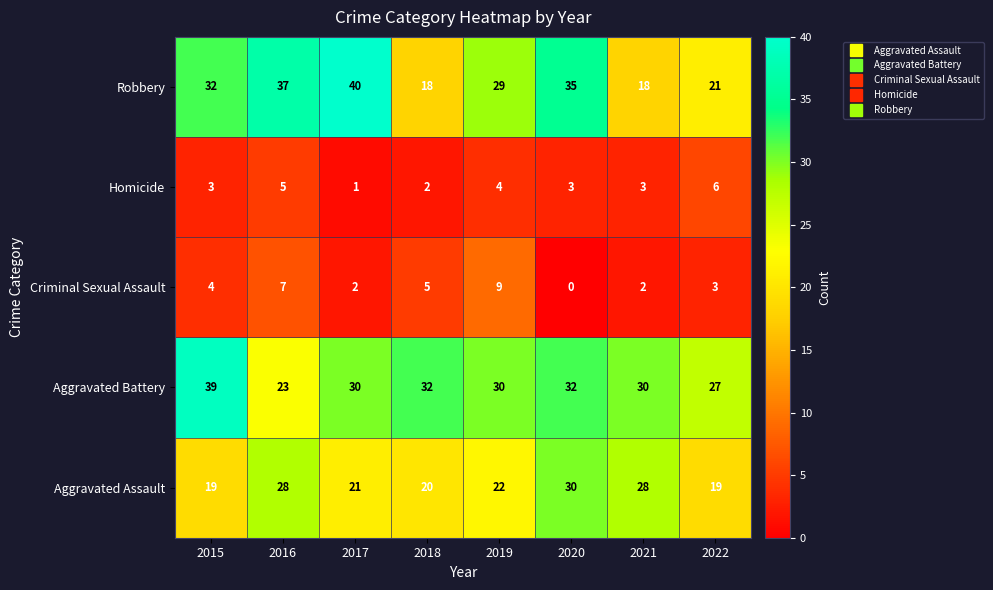

At which label does Robbery reach its peak?

2017